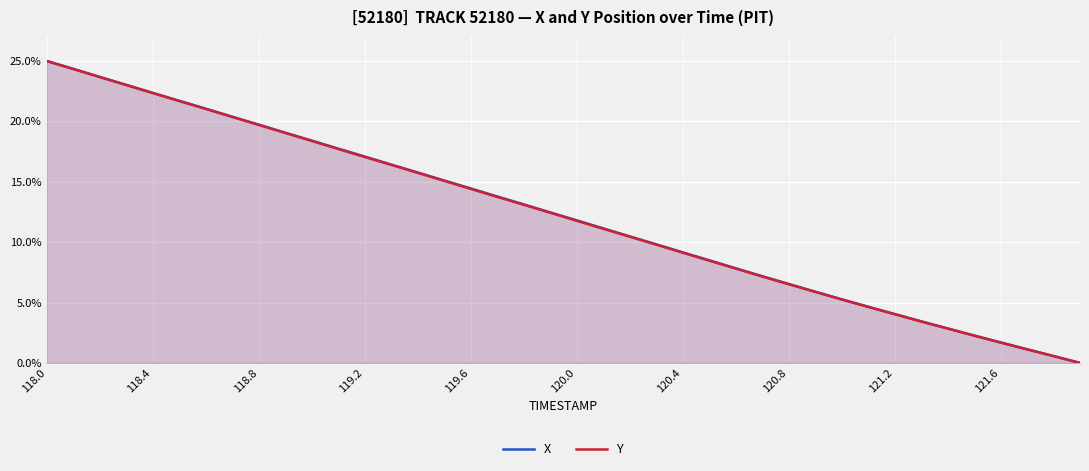

Which series ends up on top after the final intersection of Y and X?

Y